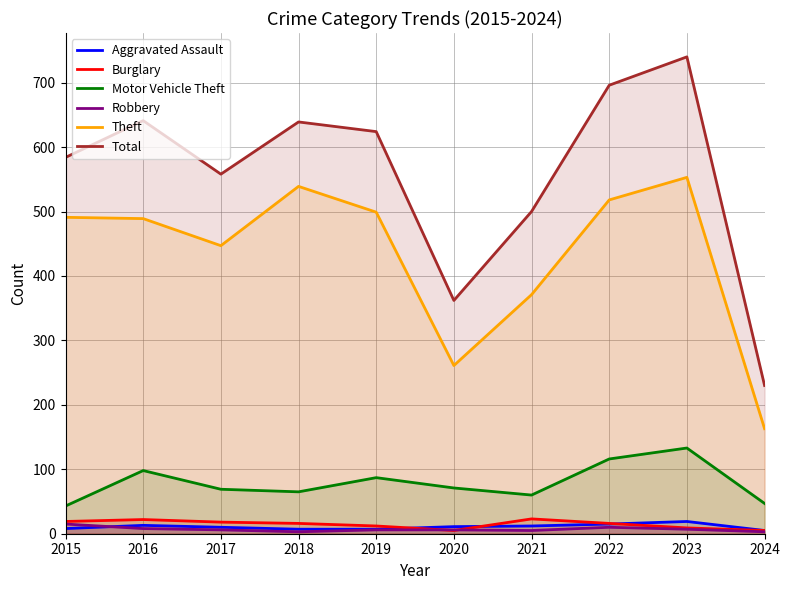

What is the difference between the highest and lowest values at 2024?

227